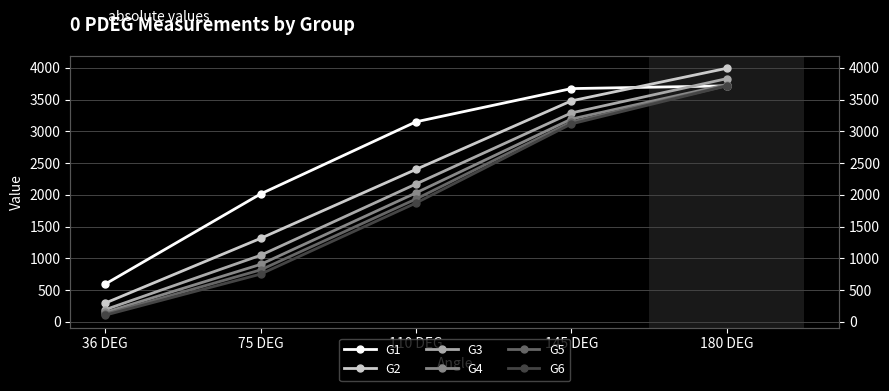

True or false: G6 has more than 2 interior local peaks.

False